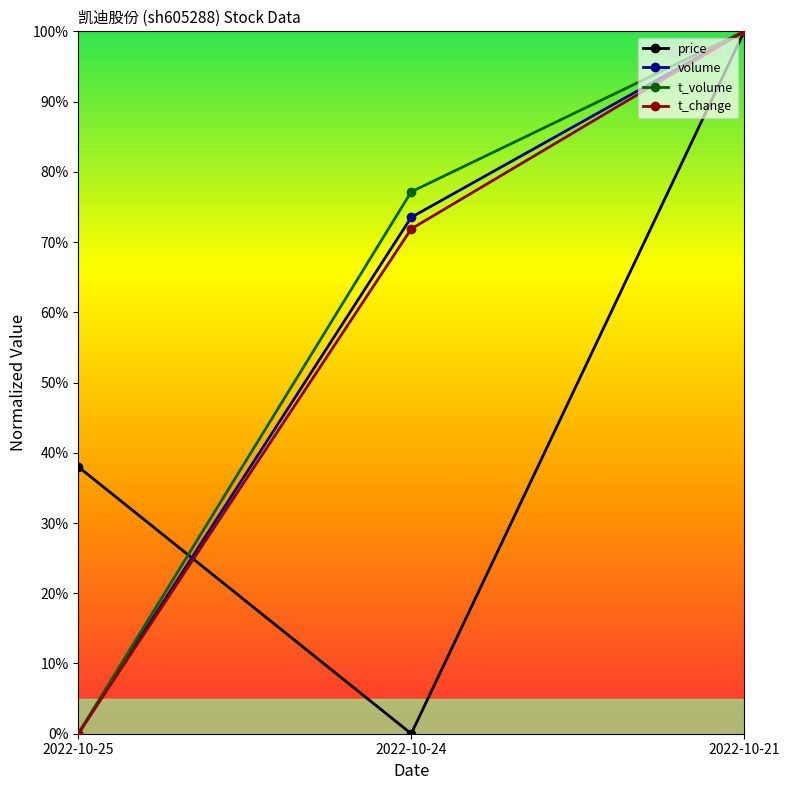

Between 2022-10-24 and 2022-10-25, which is larger?

2022-10-25